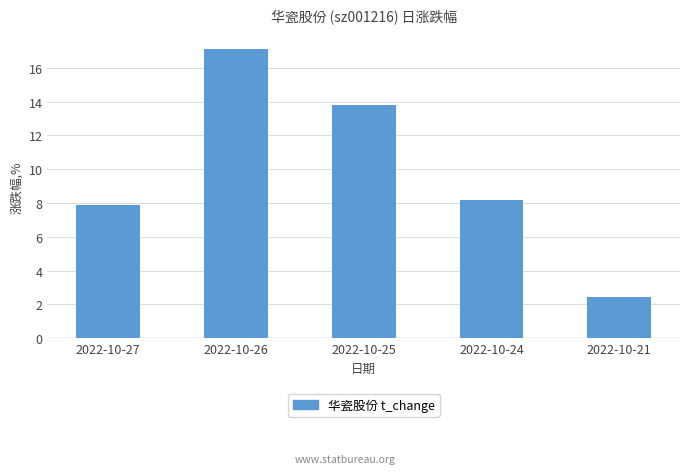

The chart shows a value of 2.4 at 2022-10-21. True or false?

True